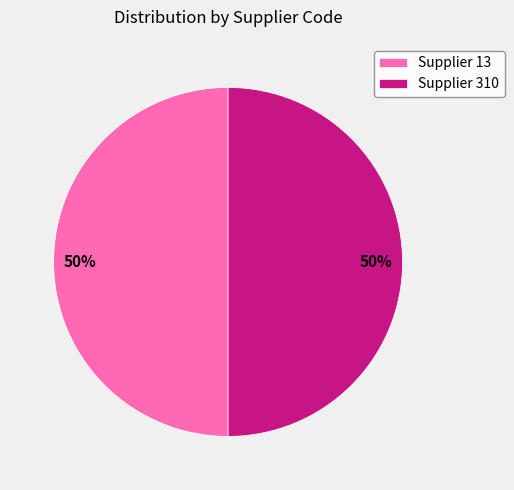

Is the sum of Supplier 13 and Supplier 310 greater than half?

Yes